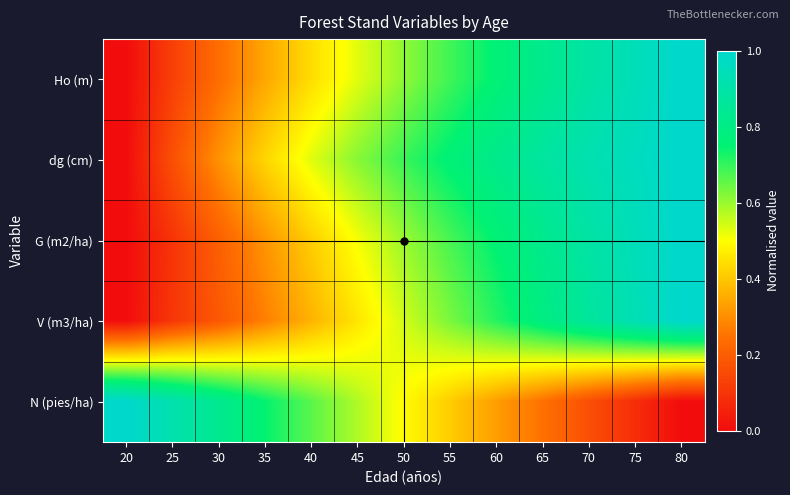

At which category does the chart reach its peak across all series?

80